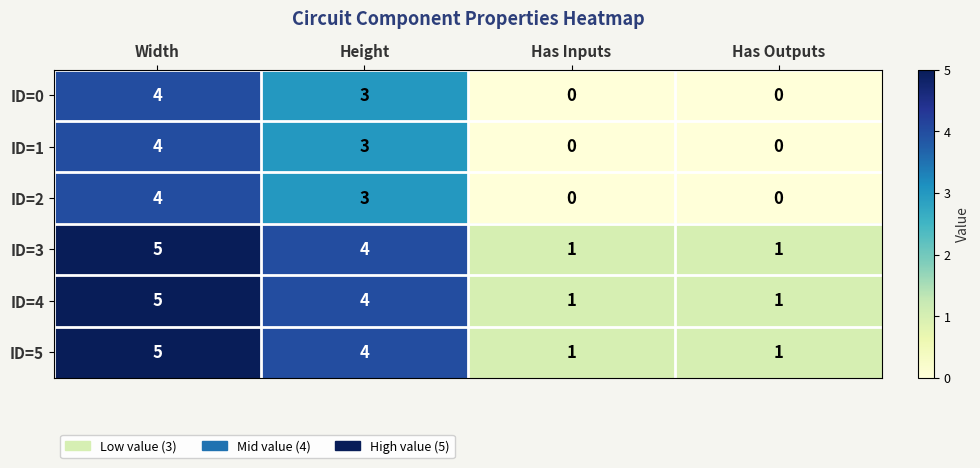

What is the total value across all series at Has Inputs?

3